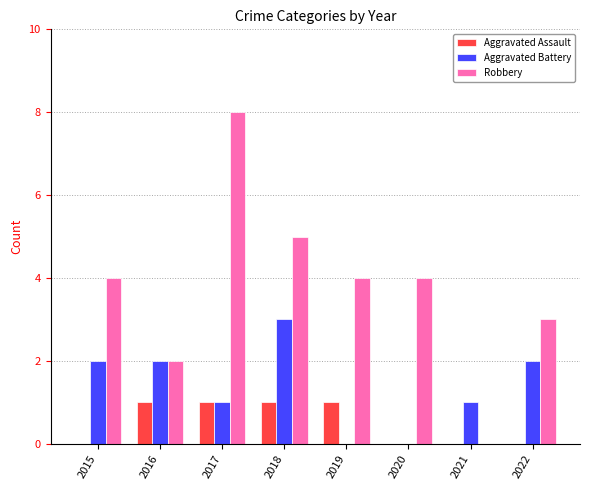

Which series has the largest total across all categories?

Robbery